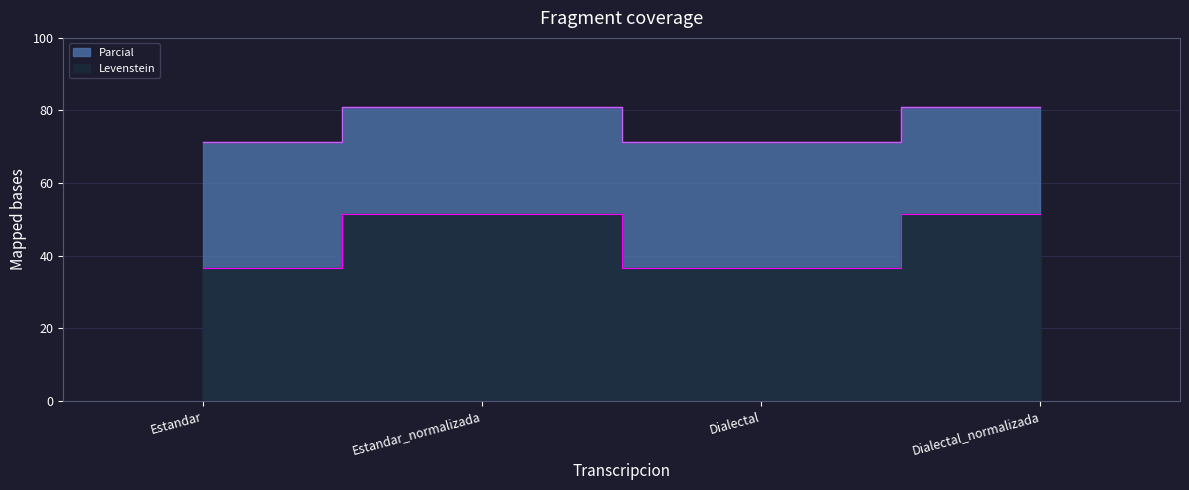

How many lines are shown in the chart?

2